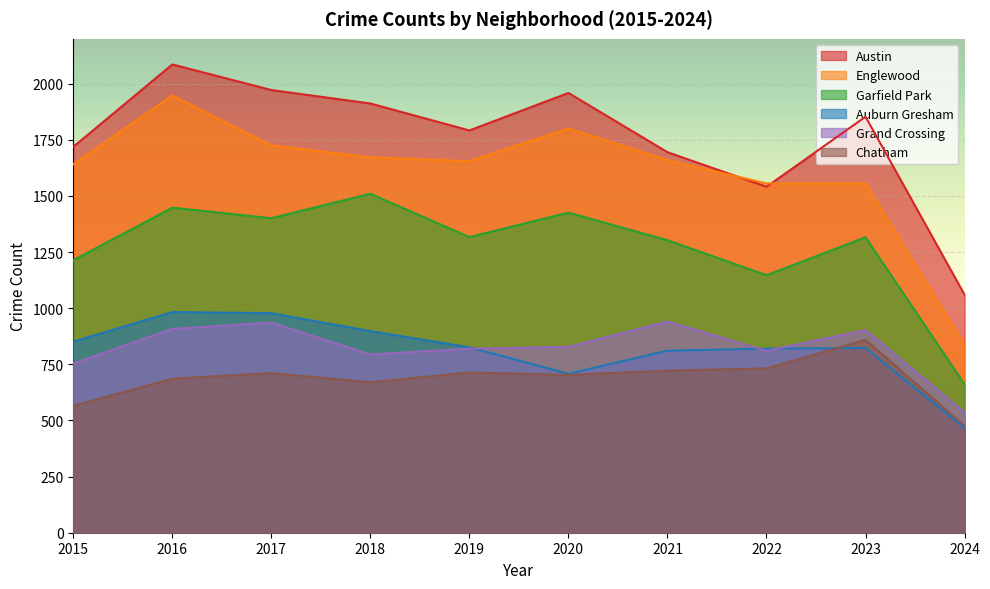

What is the value of the Grand Crossing point at the 7th from the left?

941